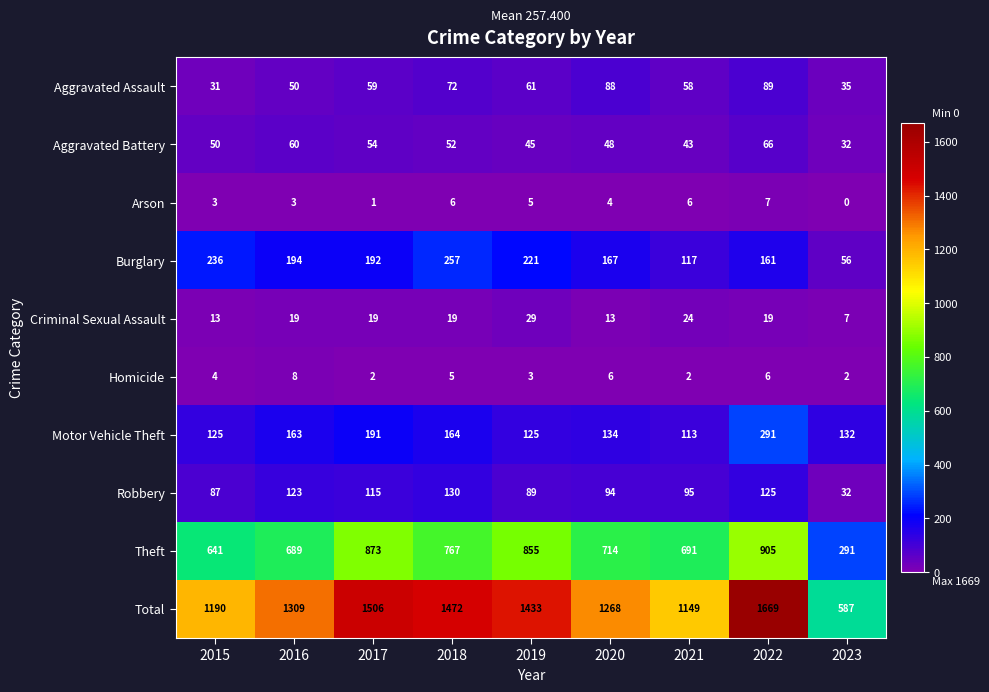

At 2016, list the series in order from largest to smallest.

Total, Theft, Burglary, Motor Vehicle Theft, Robbery, Aggravated Battery, Aggravated Assault, Criminal Sexual Assault, Homicide, Arson